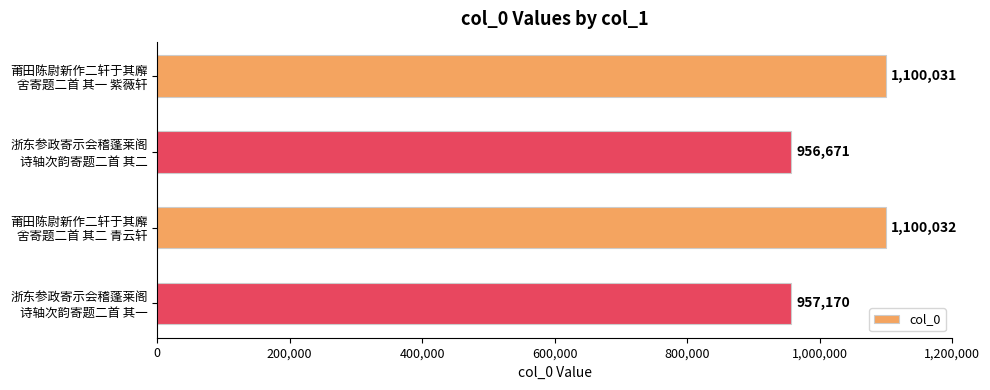

What is the difference between the maximum and second lowest values?

142862